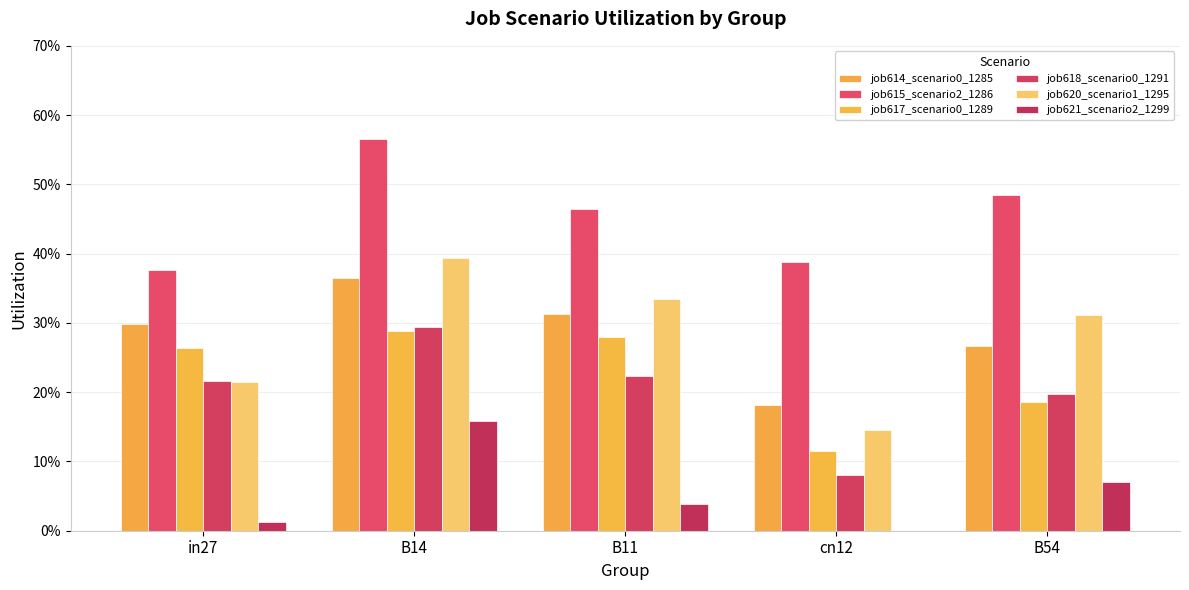

What is the label of the 1st bar from the right?

B54